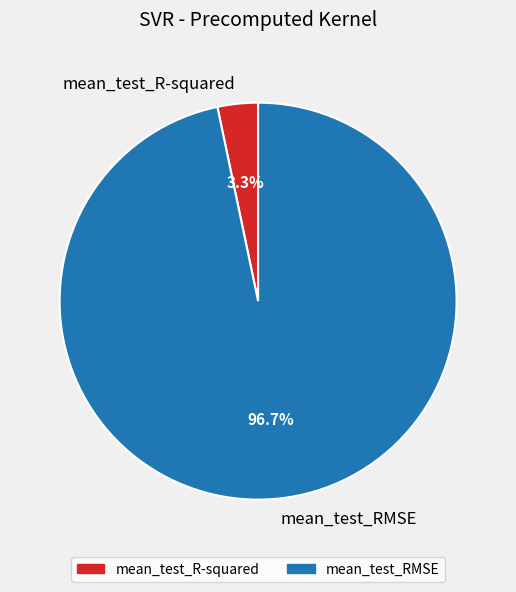

Rank the categories by value from lowest to highest.

mean_test_R-squared, mean_test_RMSE